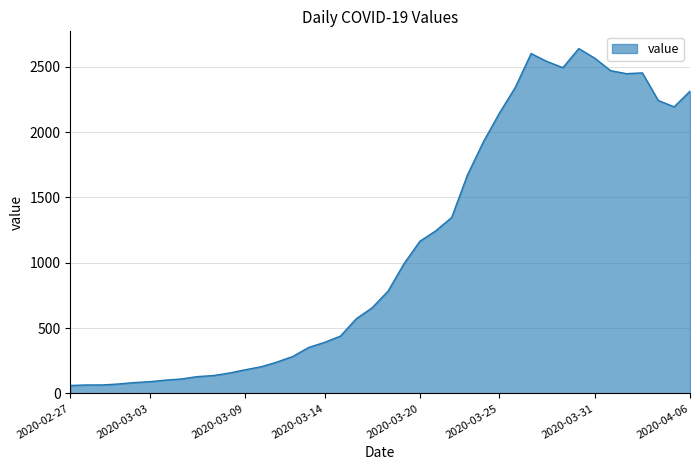

What is the maximum value shown in the chart?

2640